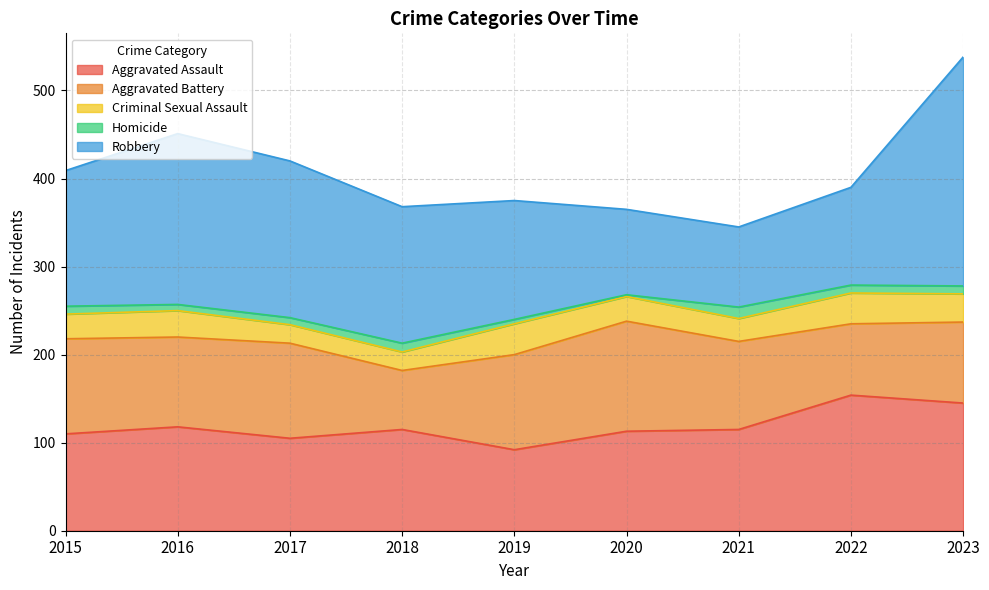

Is the value of Robbery at 2018 greater than the value of Aggravated Assault at 2019?

Yes